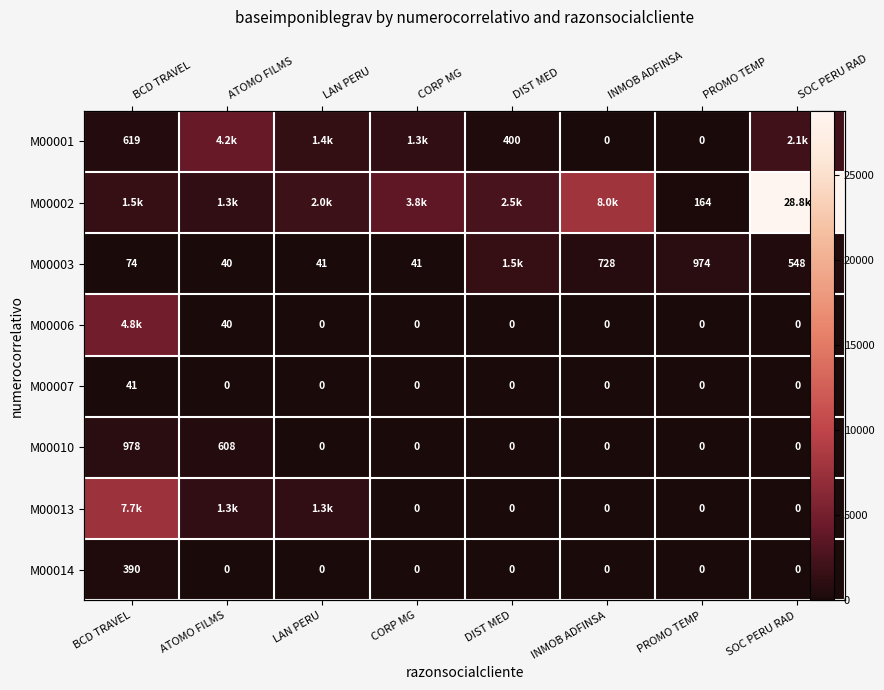

Between CORP MG and PROMO TEMP, which series saw the biggest shift?

M00002